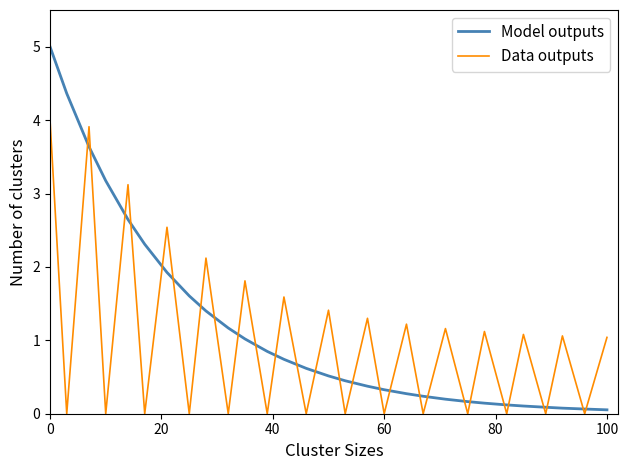

What is the label of the 27th point from the left?

26